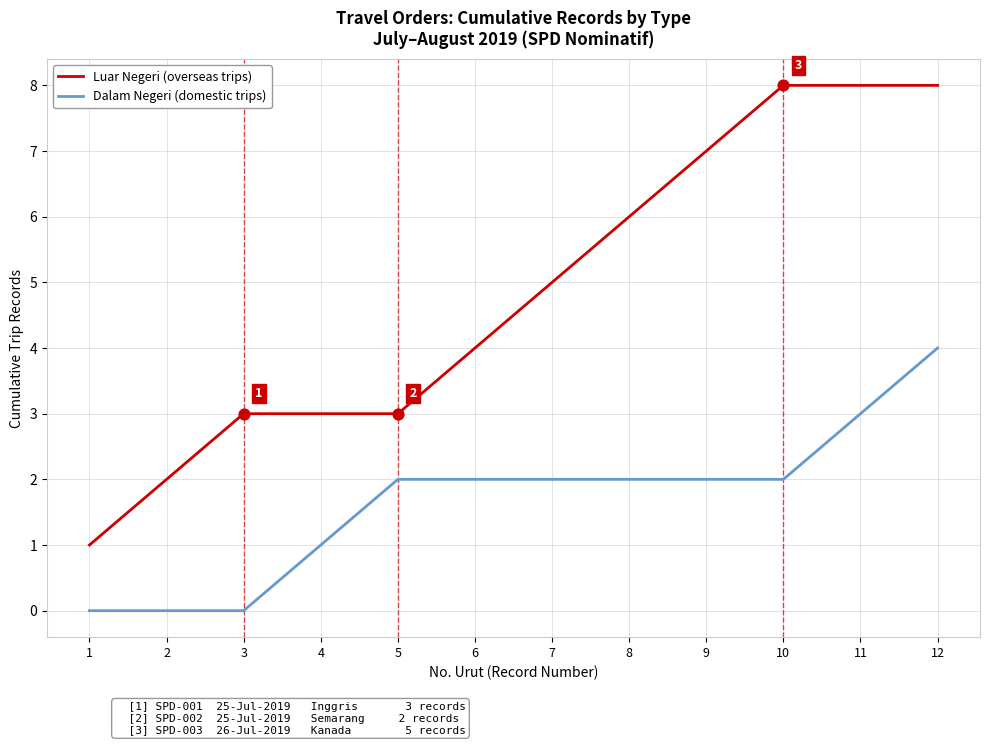

Is the value of Luar Negeri (overseas trips) at 5 greater than the value of Dalam Negeri (domestic trips) at 9?

Yes